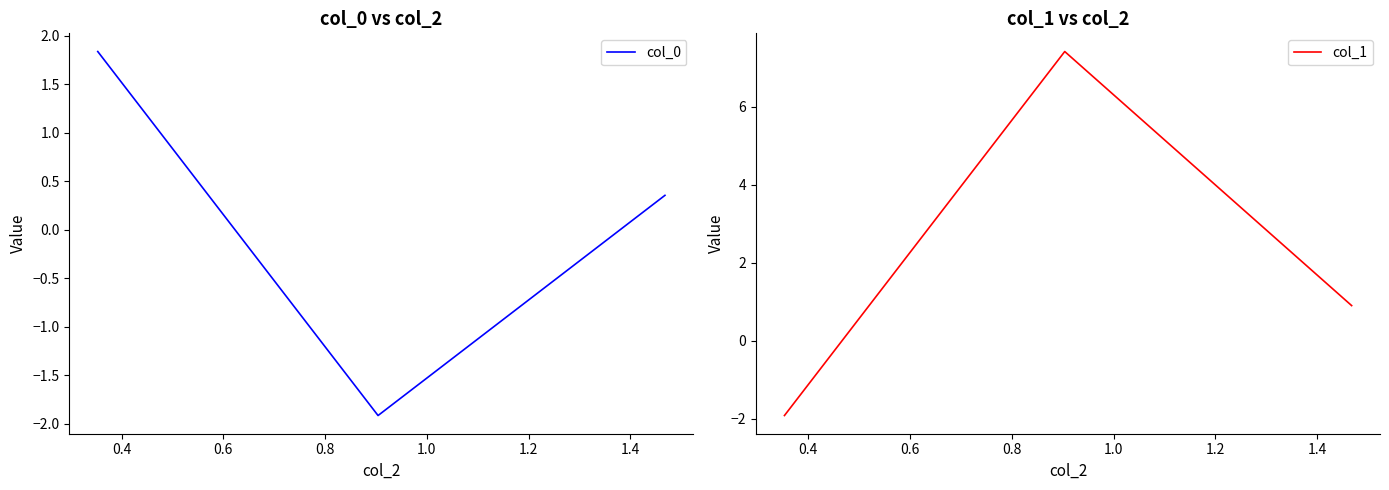

What is the greatest value displayed?

7.4